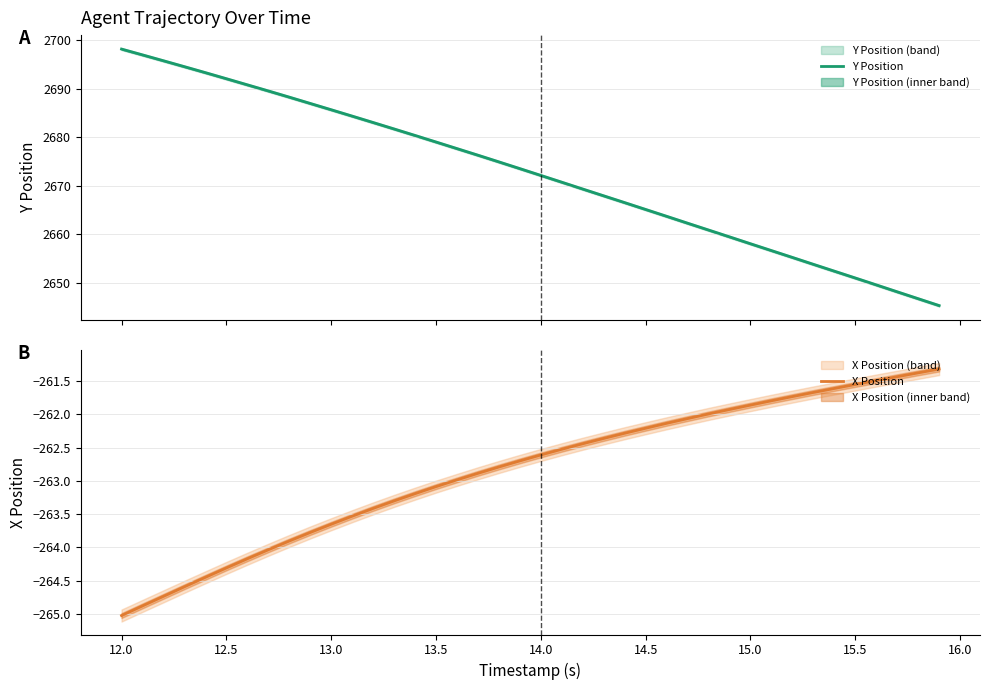

What is the average value of the Y Position series?

2672.4